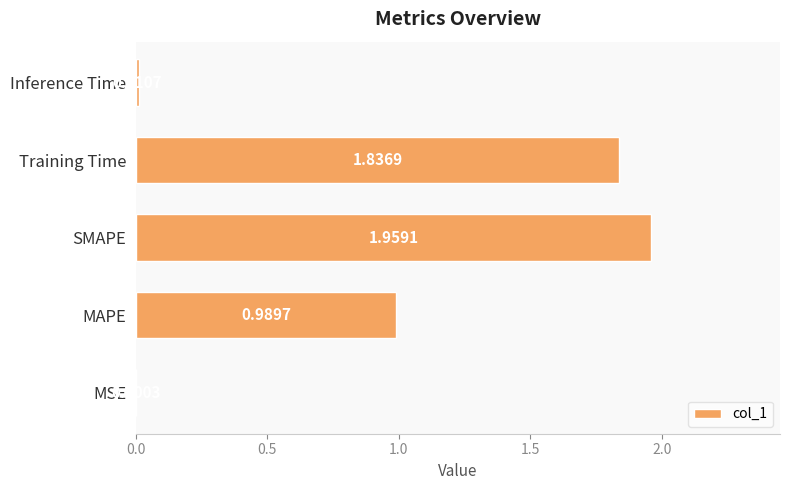

How many distinct data groups are displayed?

1